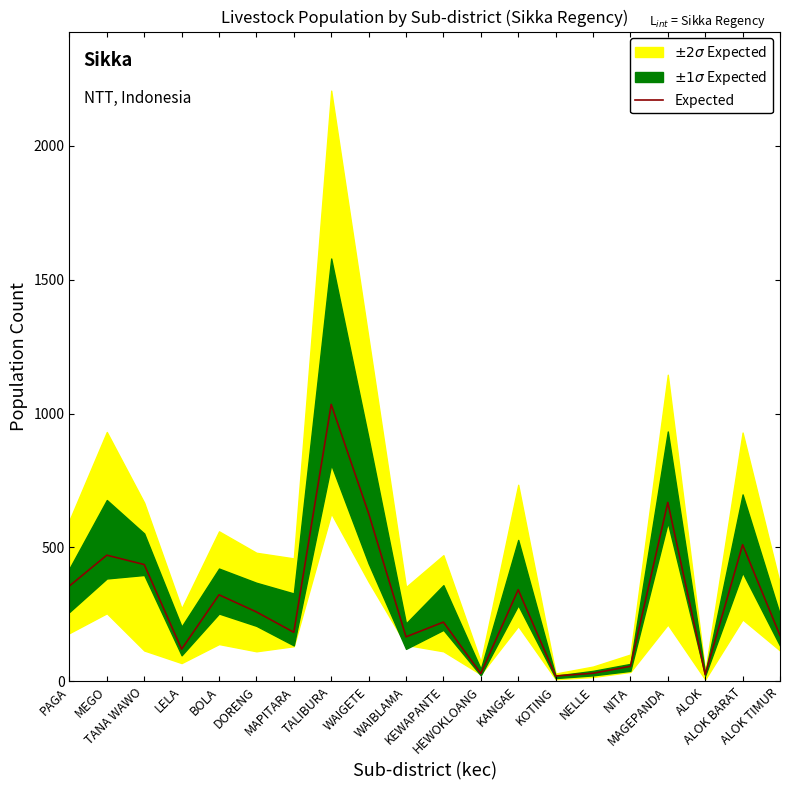

How many data points are above 259?

9